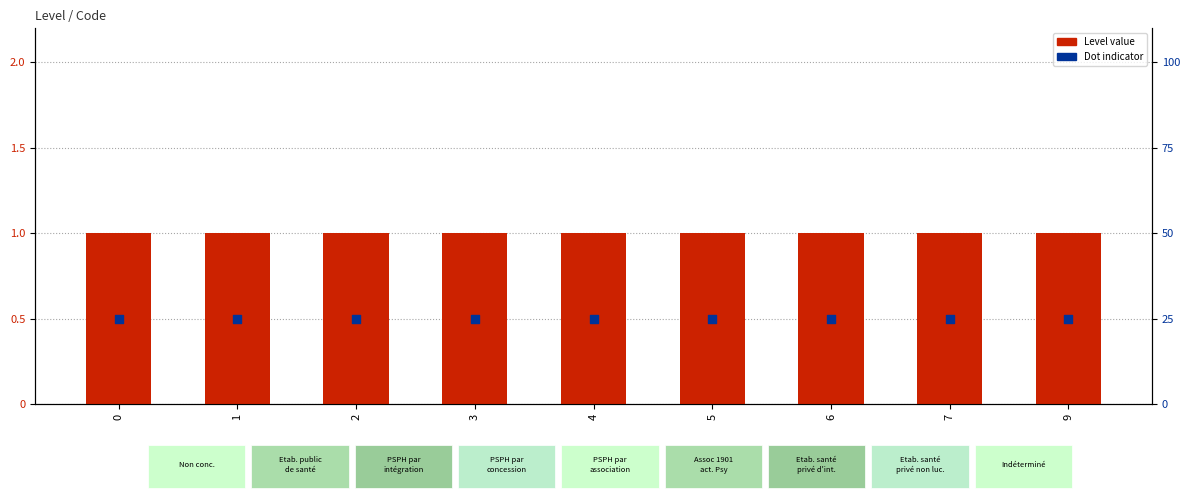

Which series reaches the maximum Y coordinate?

Level (count)